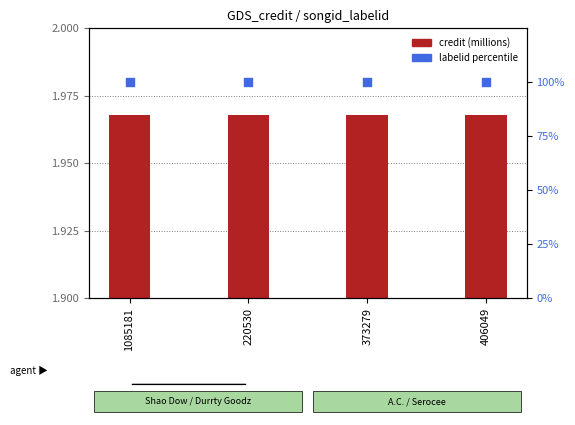

Is the value of labelid percentile at 373279 greater than the value of credit (millions) at 220530?

Yes